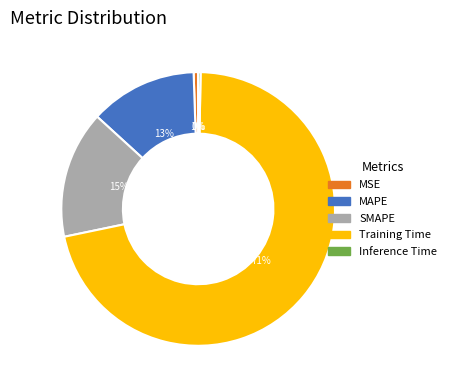

To the nearest percent, what is the average slice percentage?

20%